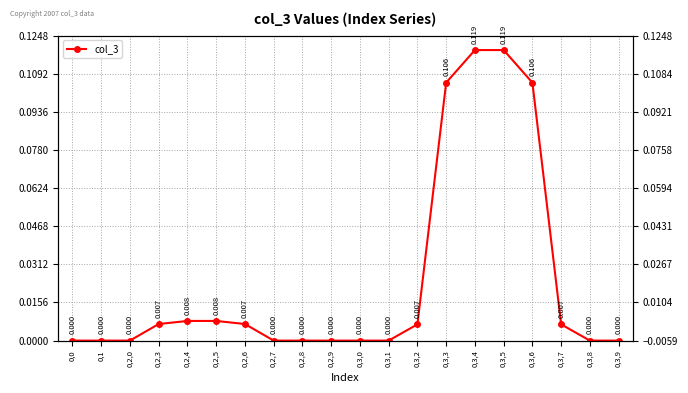

Does the chart have visible grid lines?

Yes